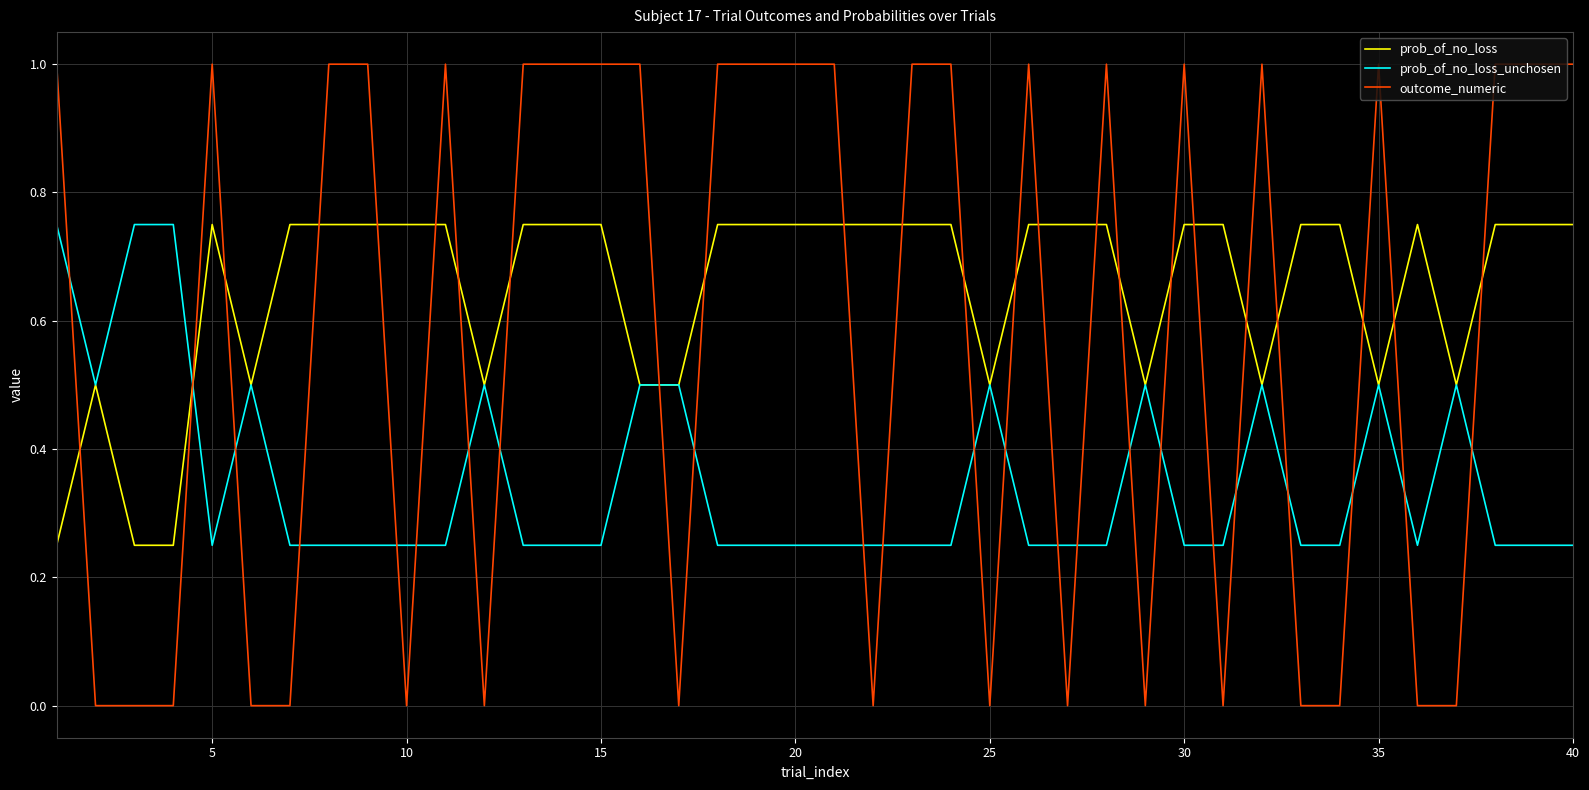

Rank the series by their average value, from highest to lowest.

prob_of_no_loss, outcome_numeric, prob_of_no_loss_unchosen